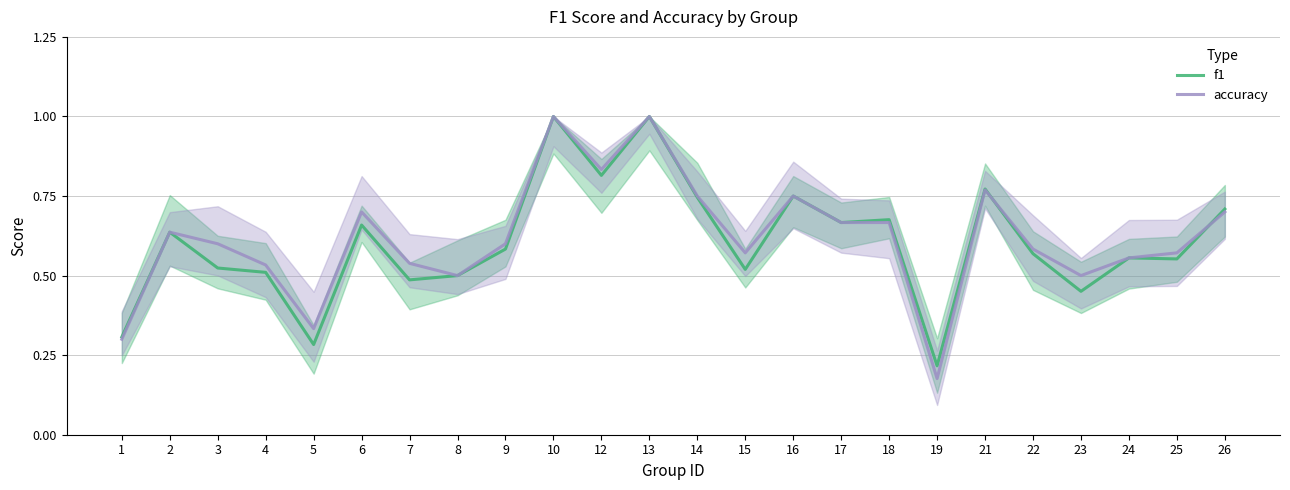

Reading left to right, list all the values displayed in this chart.

f1: 0.3	0.6	0.5	0.5	0.3	0.7	0.5	0.5	0.6	1.0	0.8	1.0	0.7	0.5	0.8	0.7	0.7	0.2	0.8	0.6	0.5	0.6	0.6	0.7
accuracy: 0.3	0.6	0.6	0.5	0.3	0.7	0.5	0.5	0.6	1.0	0.8	1.0	0.8	0.6	0.8	0.7	0.7	0.2	0.8	0.6	0.5	0.6	0.6	0.7